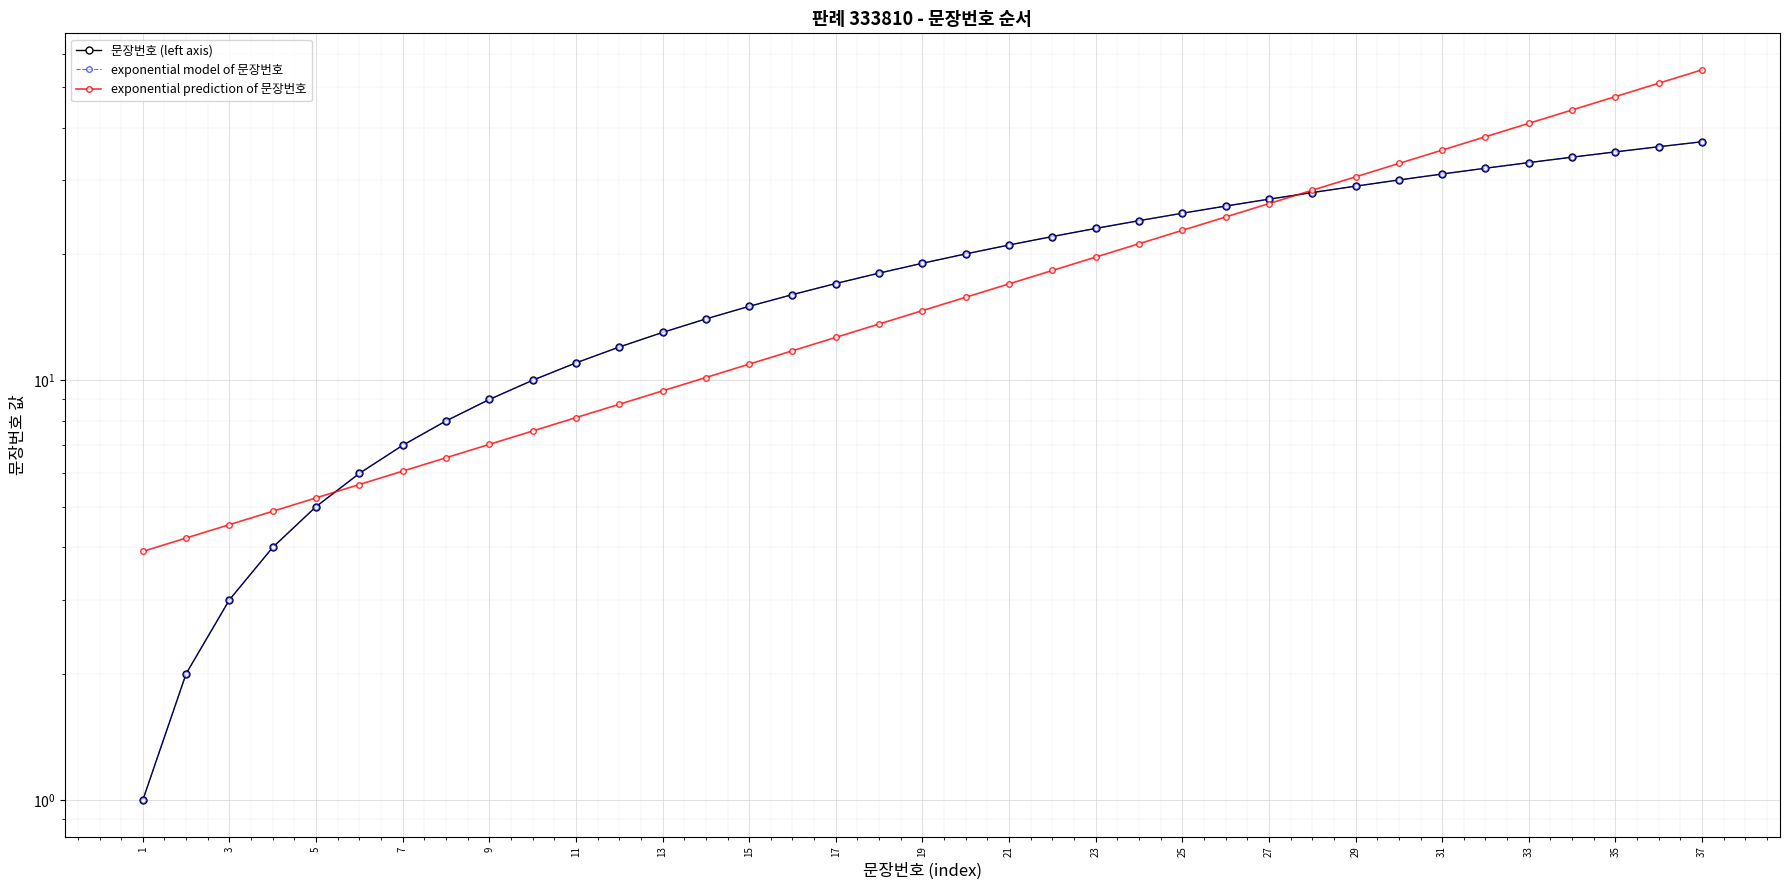

Where do exponential model of 문장번호 and exponential prediction of 문장번호 first cross each other?

9 and 11